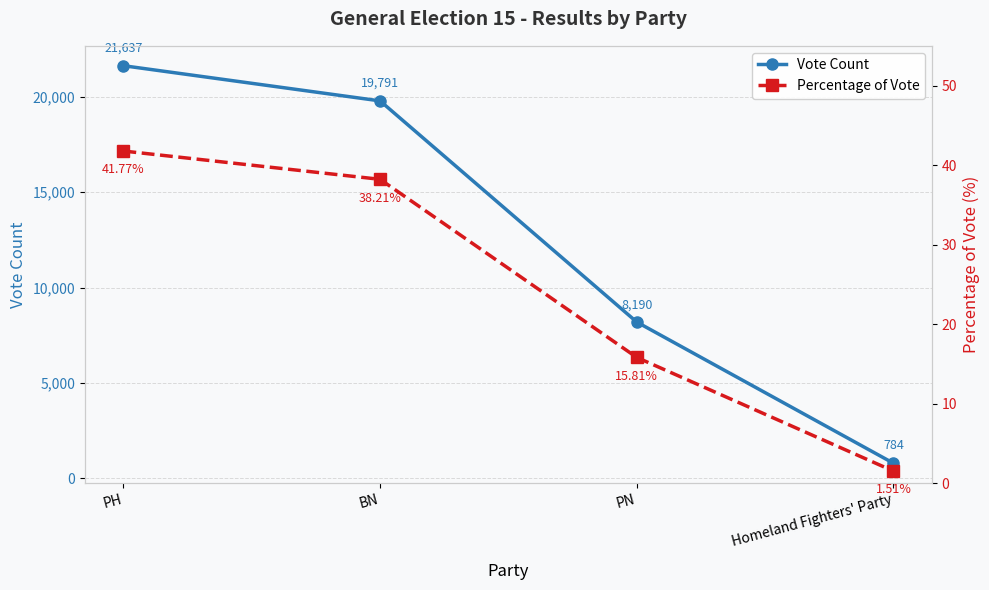

At which label does Percentage of Vote reach its minimum?

Homeland Fighters' Party